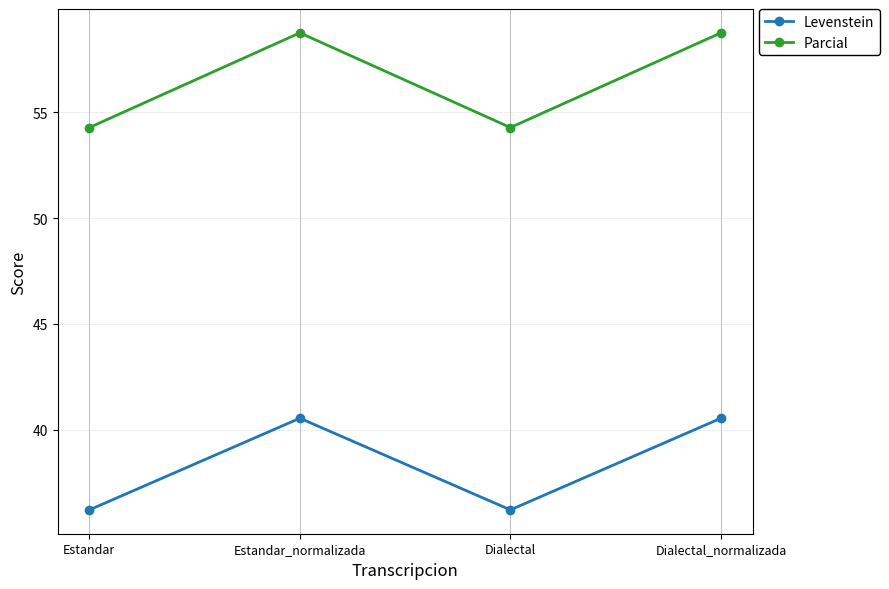

In Parcial, how many points are higher than both neighbors (excluding endpoints)?

1